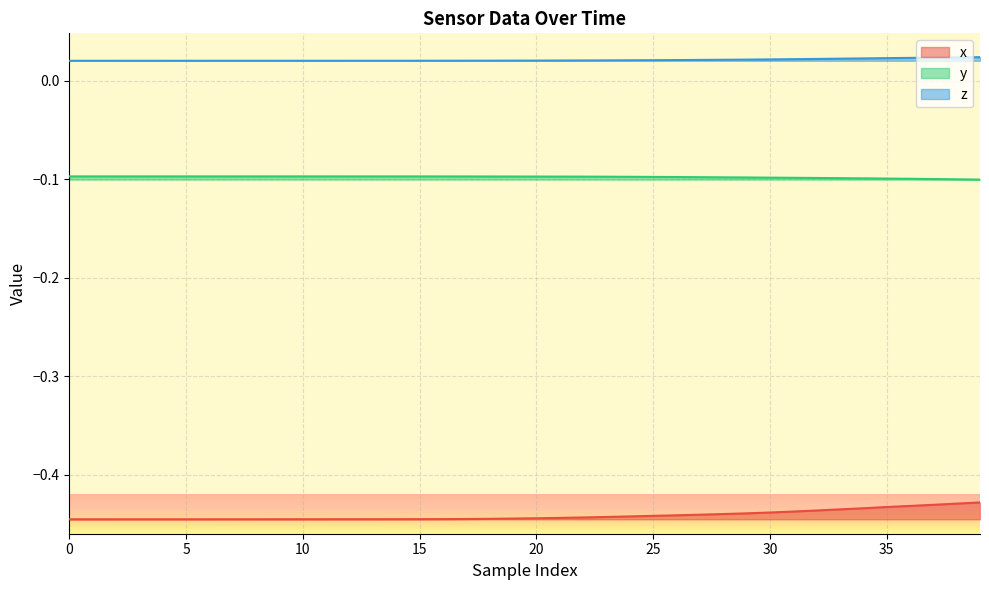

True or false: z and y intersect in this chart.

False